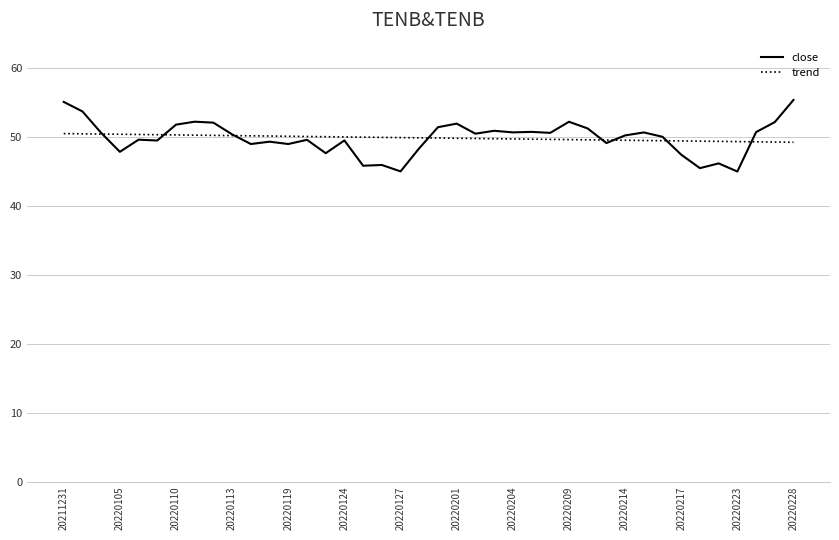

List the series in order of their peak value, highest first.

close, trend